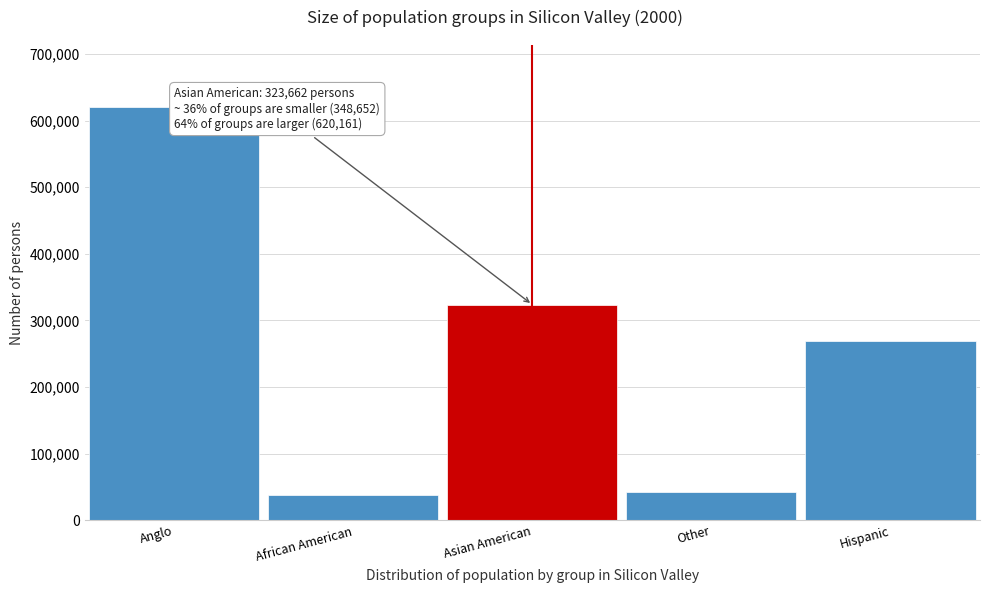

Reading right to left, what are all the values shown in this chart?

Hispanic=268979	Other=42377	Asian American=323662	African American=37296	Anglo=620161